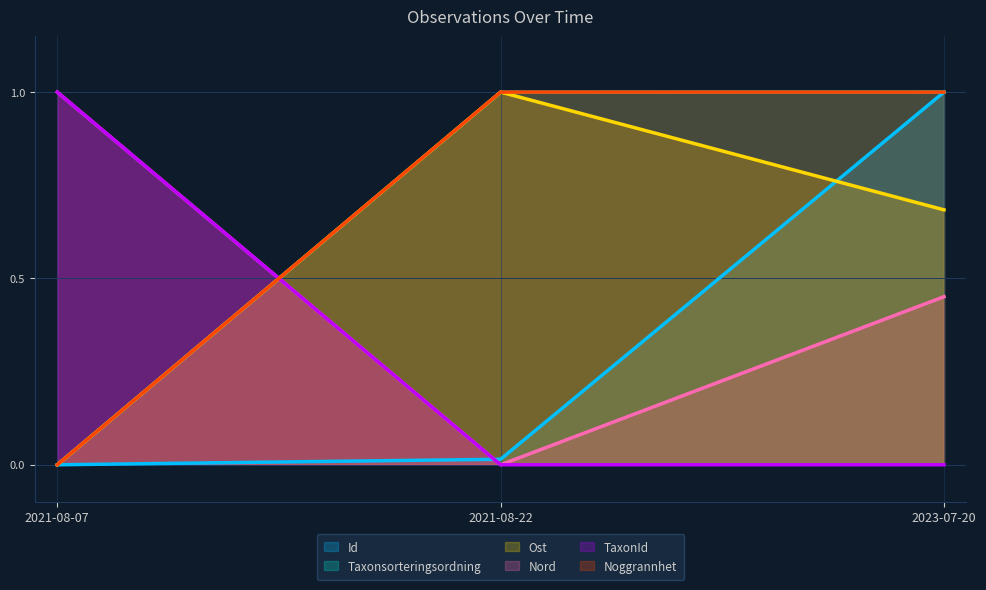

Which series has the largest total across all categories?

Noggrannhet